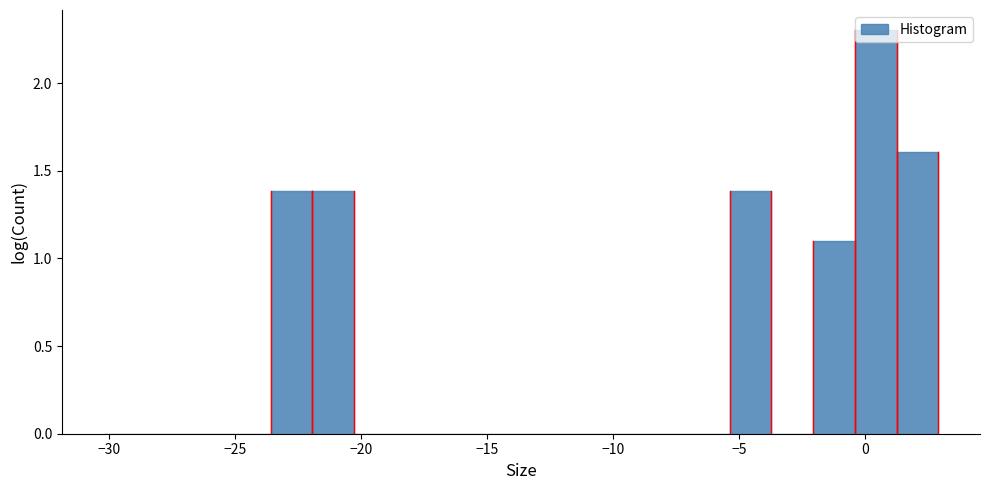

Read against the x-axis, roughly where is the centre of the tallest bar?

0.5